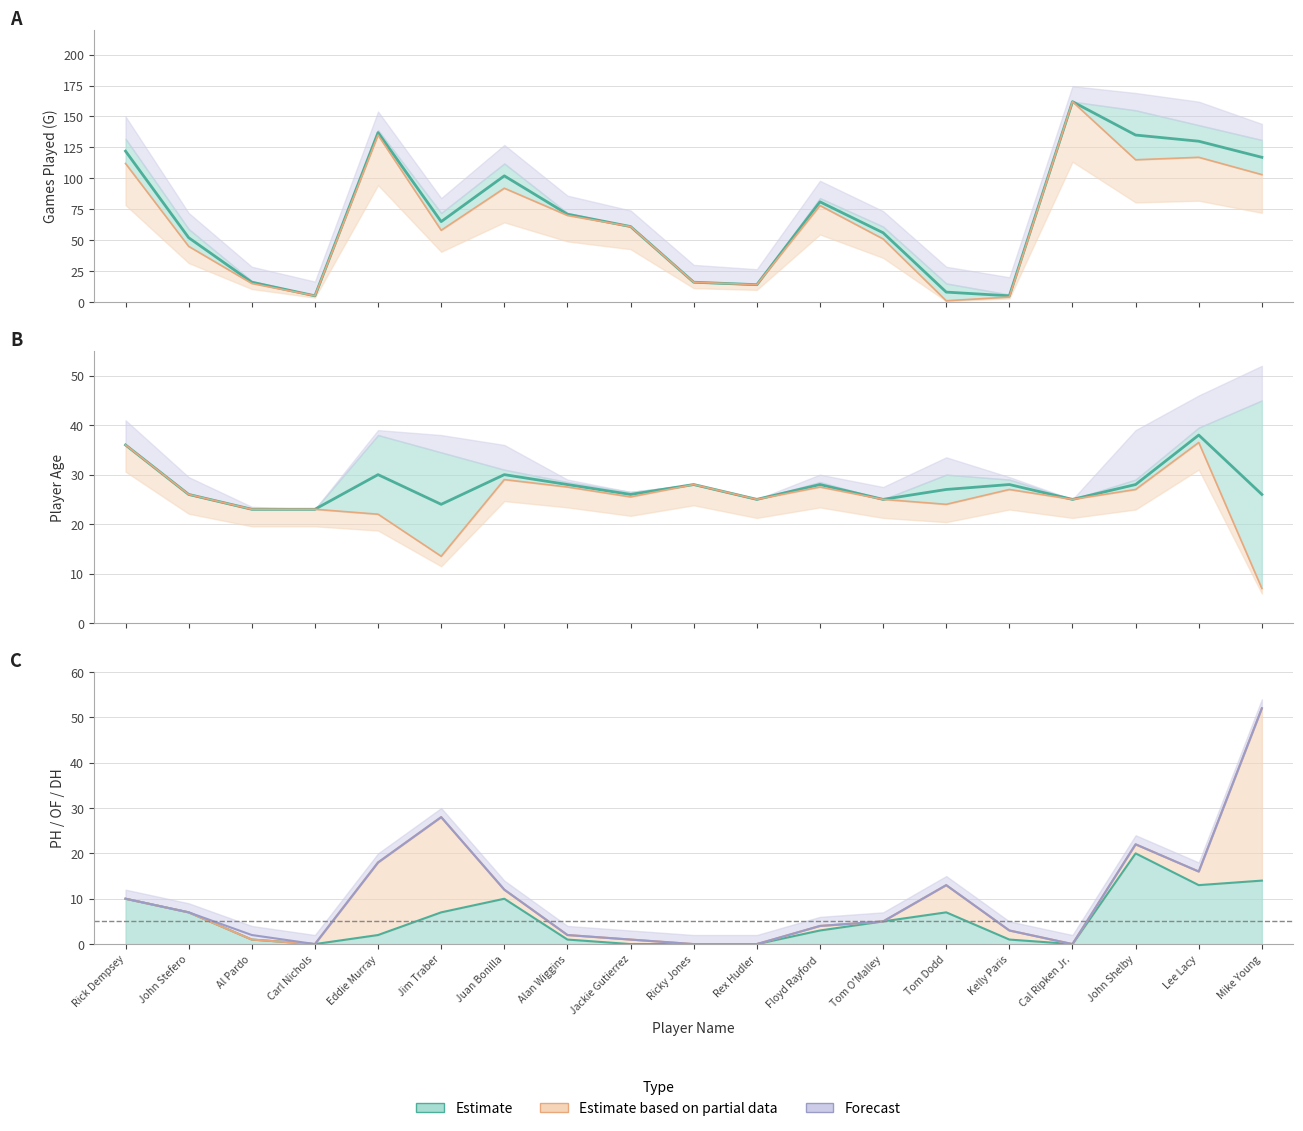

How many values in PH are above zero?

14